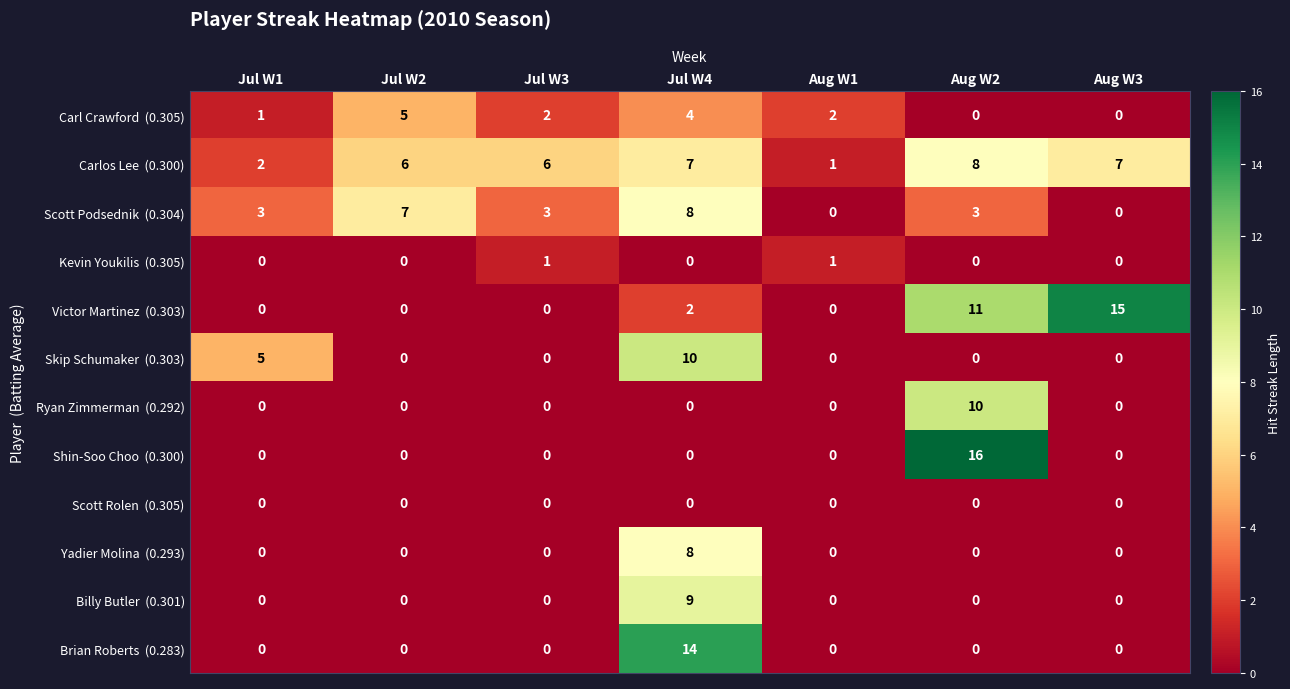

How many series are shown in this chart?

12